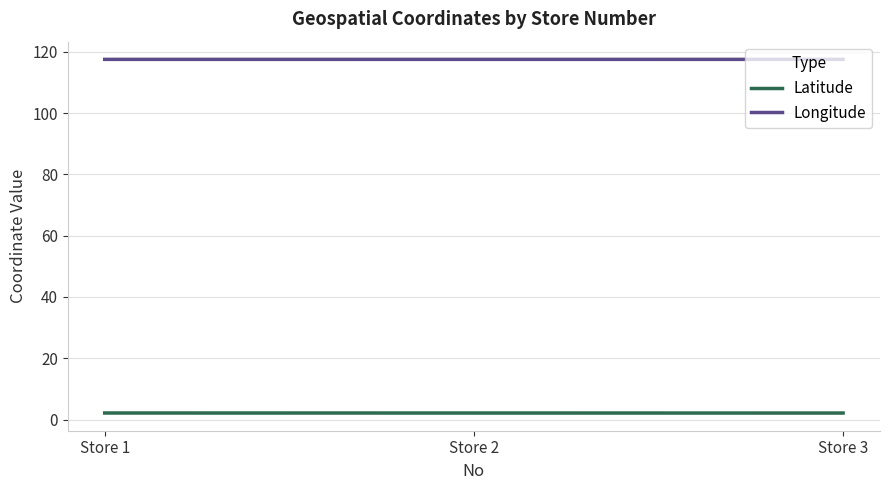

List the series in order of their peak value, lowest first.

Latitude, Longitude